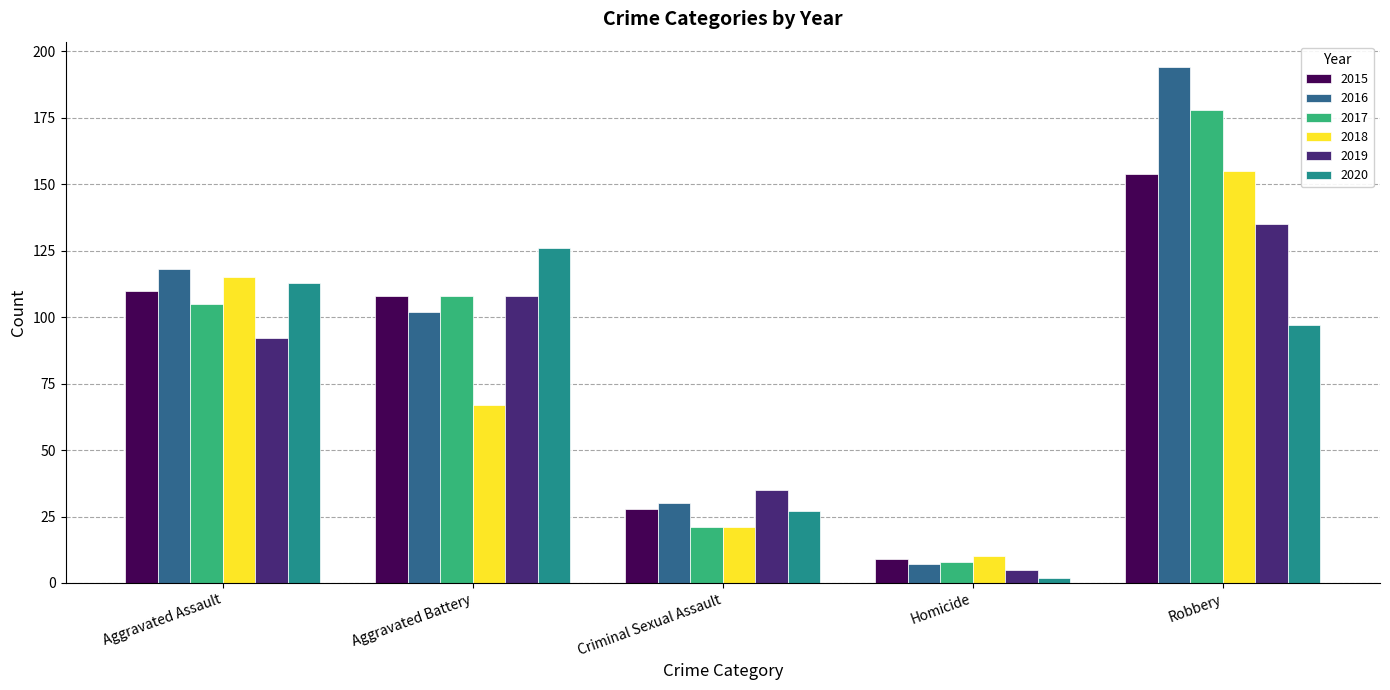

What are all the series names shown in the legend?

2015, 2016, 2017, 2018, 2019, 2020